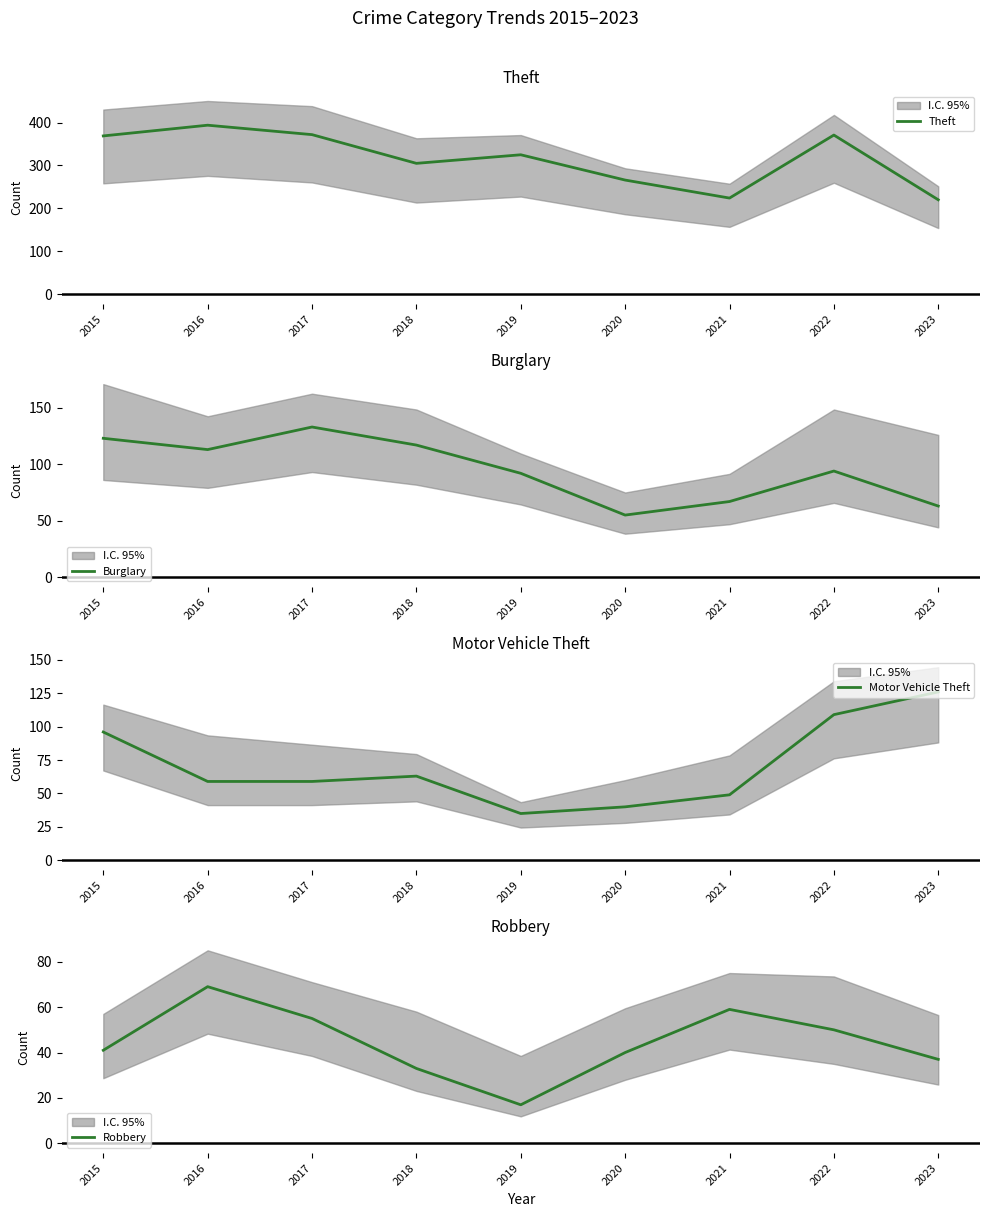

At how many categories does at least one series exceed 55?

9